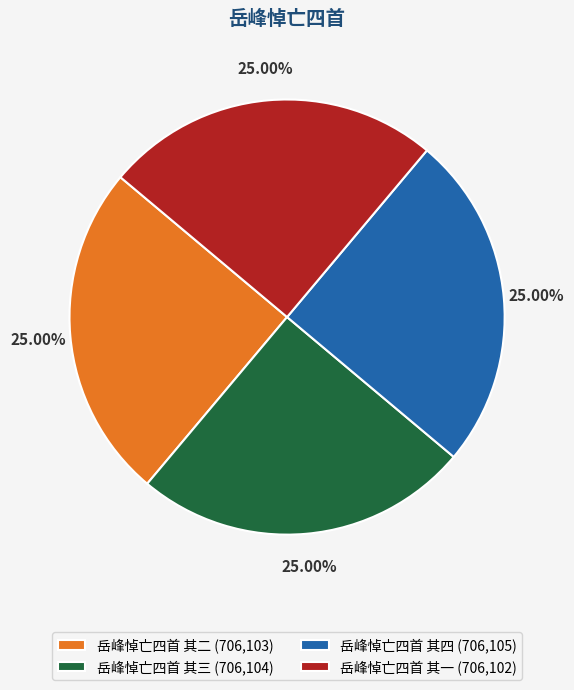

Approximately how many times larger is the value at 岳峰悼亡四首 其二 (706,103) compared to 岳峰悼亡四首 其四 (706,105)?

1.0